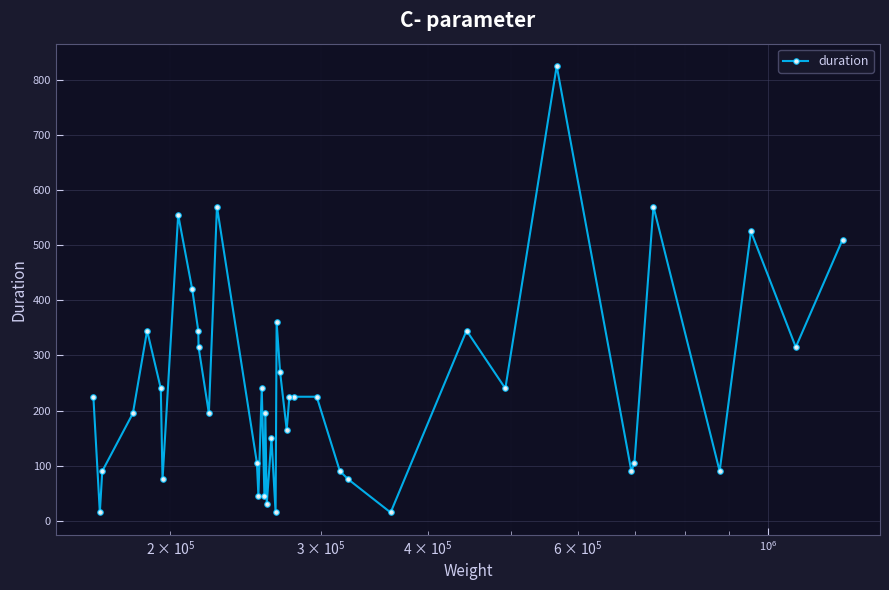

What is the maximum value shown in the chart?

825